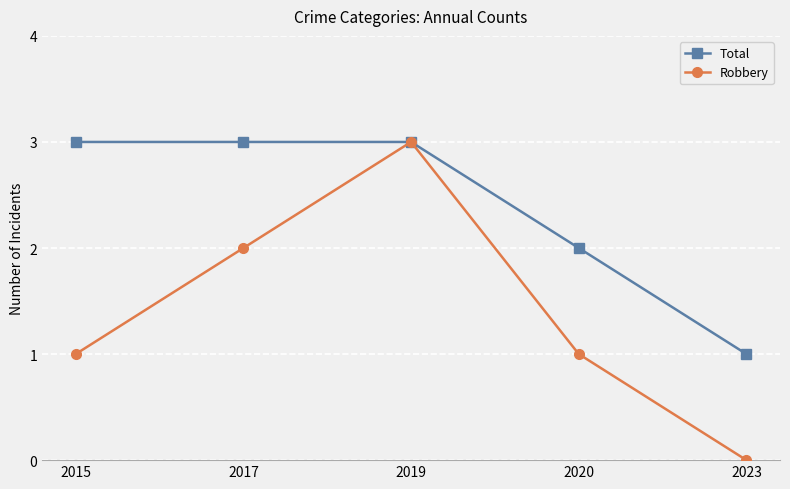

What is the total value across all series at 2017?

5